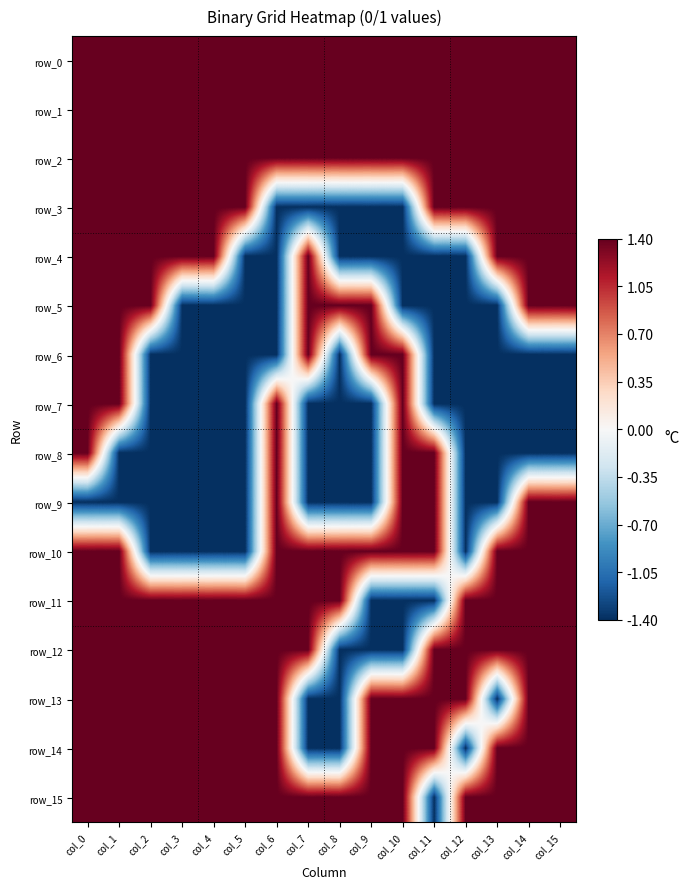

What is the sum of the row_13 values at col_15 and col_2?

2.8